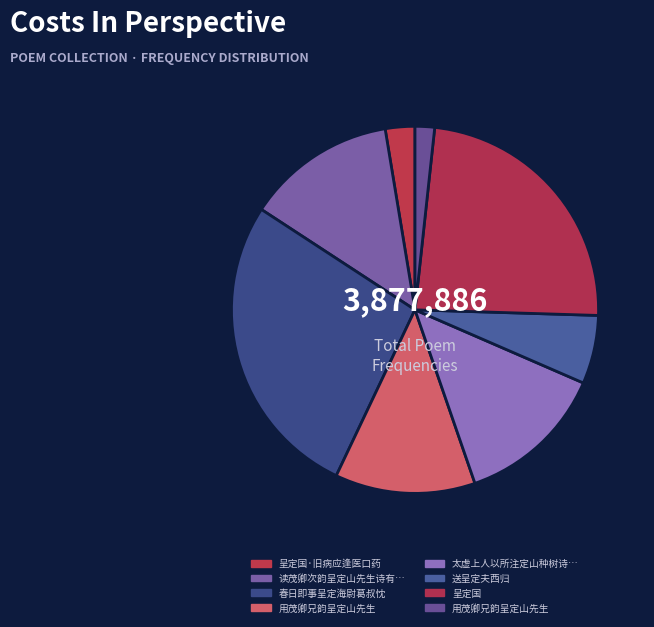

How many slices are in this pie chart?

8